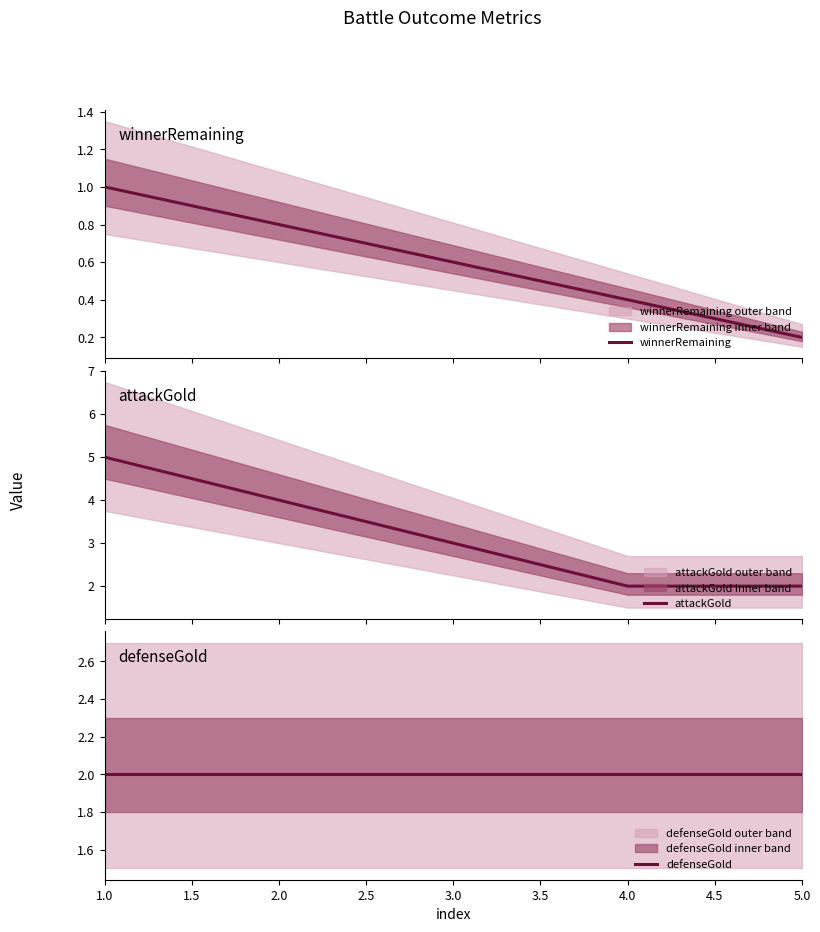

List the series in order of their overall mean, lowest first.

winnerRemaining, defenseGold, attackGold